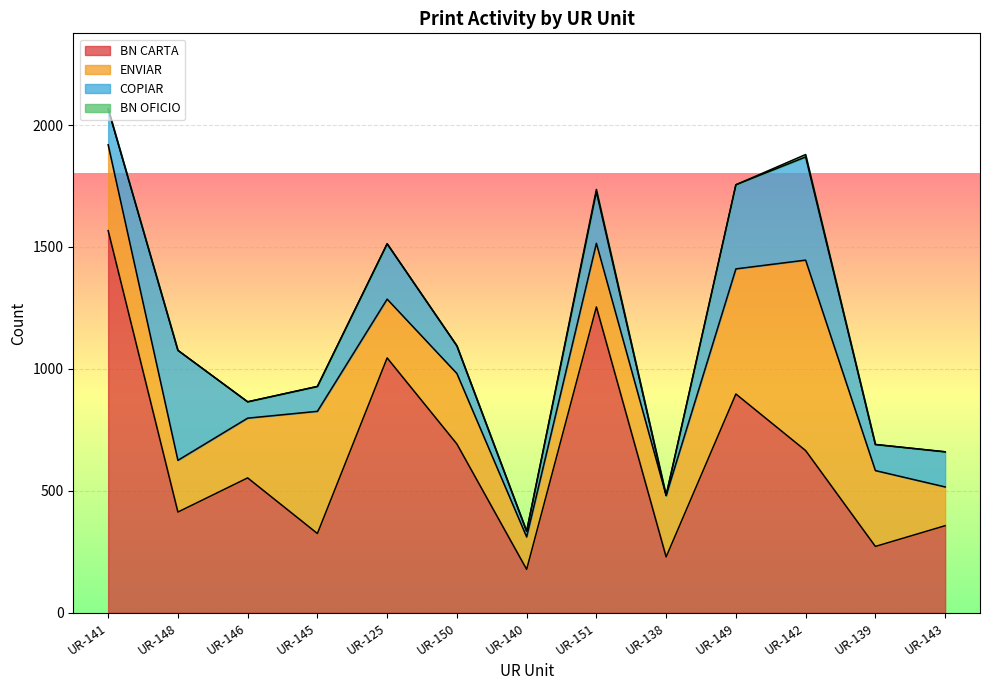

Which has a higher value, UR-149 or UR-138?

UR-149